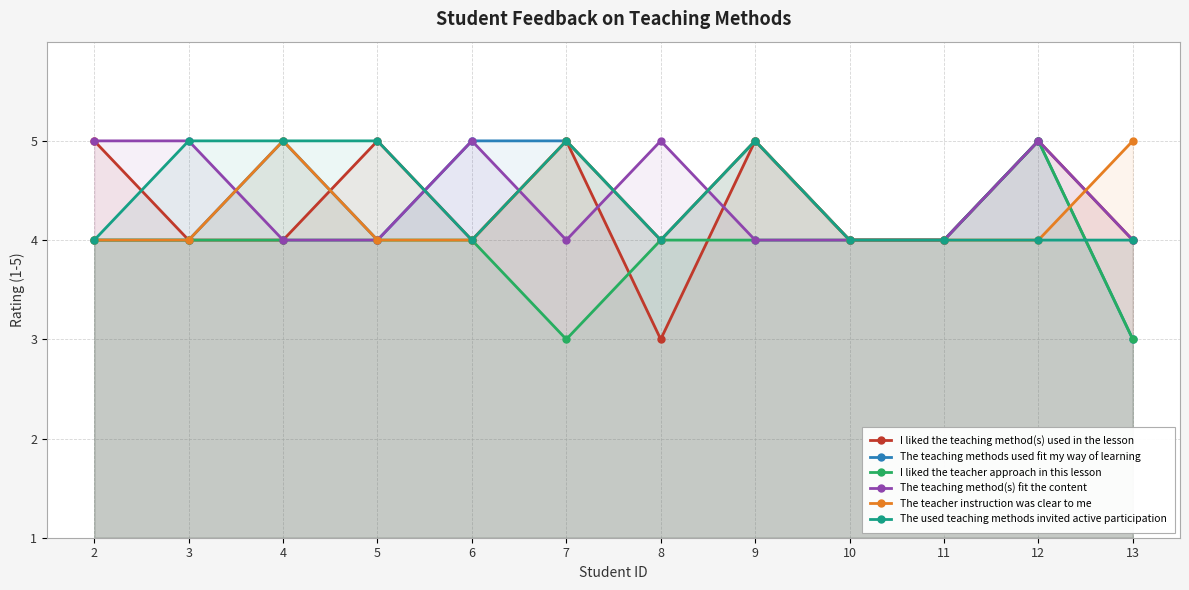

At which category does The used teaching methods invited active participation reach its first local valley?

6